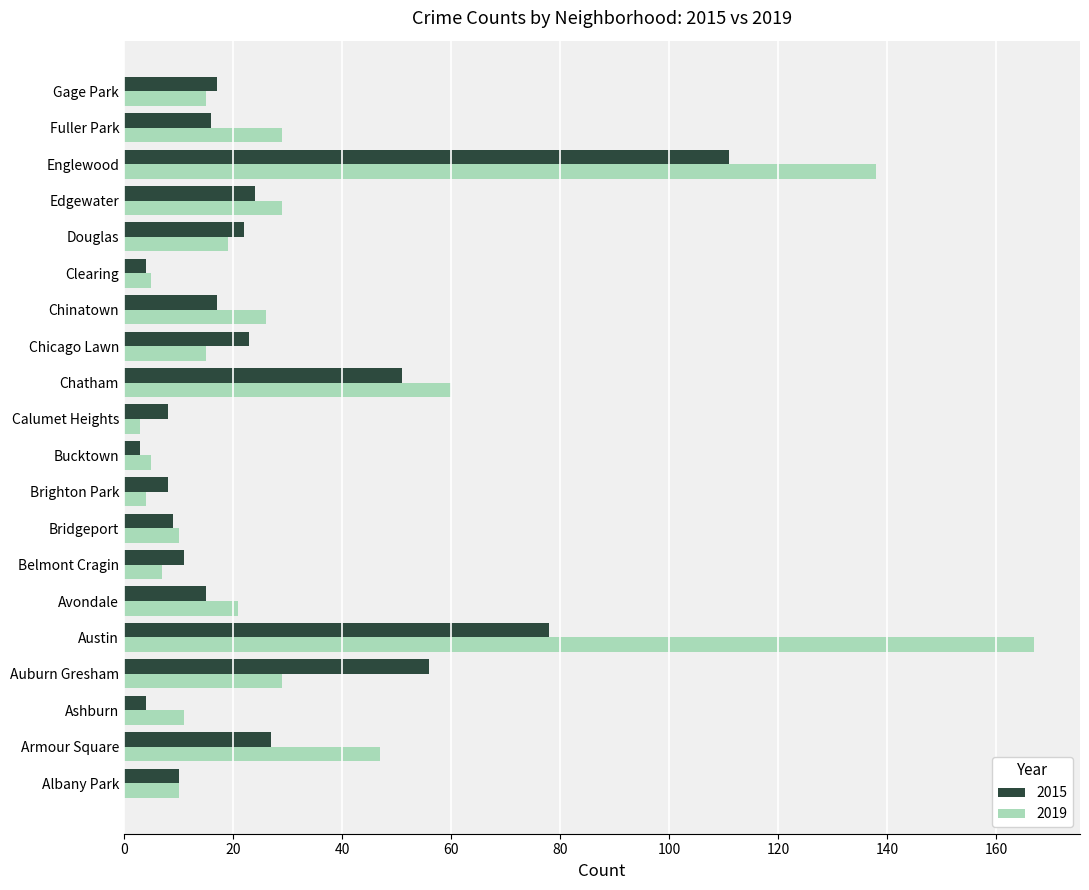

True or false: 2015 has a value of 17 at Gage Park.

True